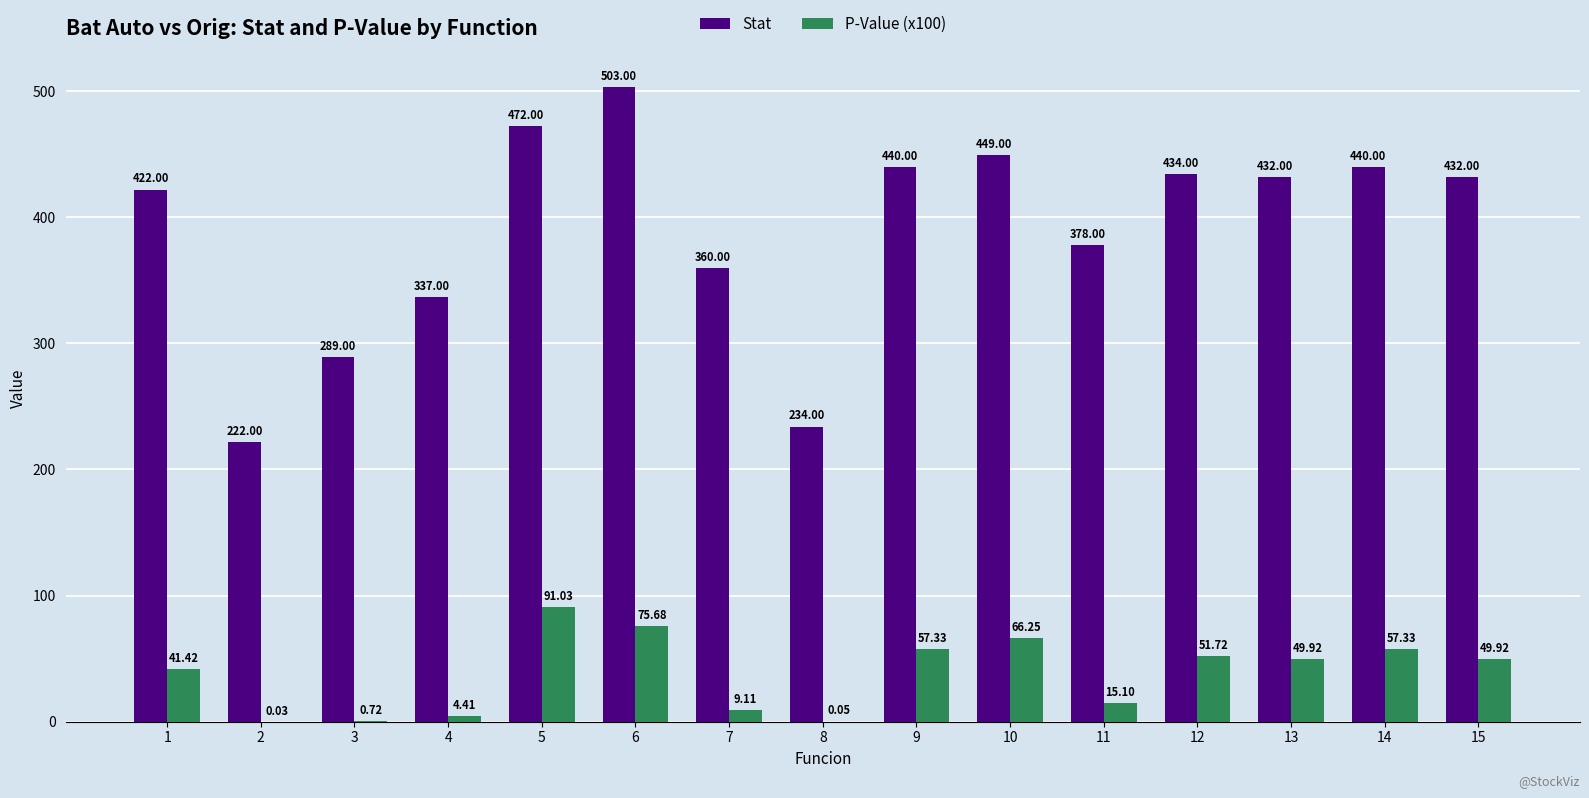

What is the total value across all series at 2?

222.0